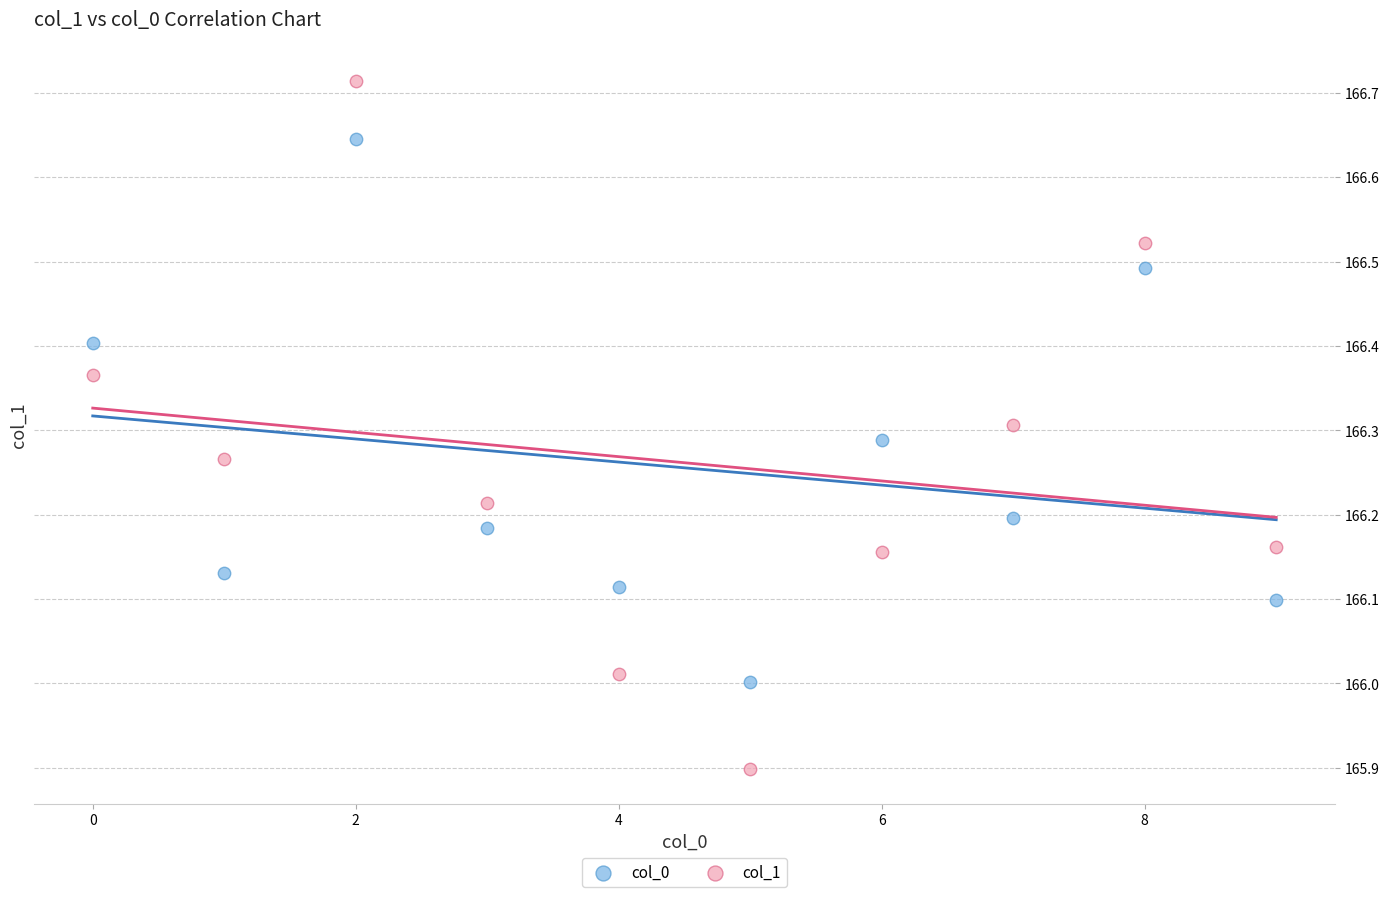

Which series has the largest Y range (max minus min)?

col_1